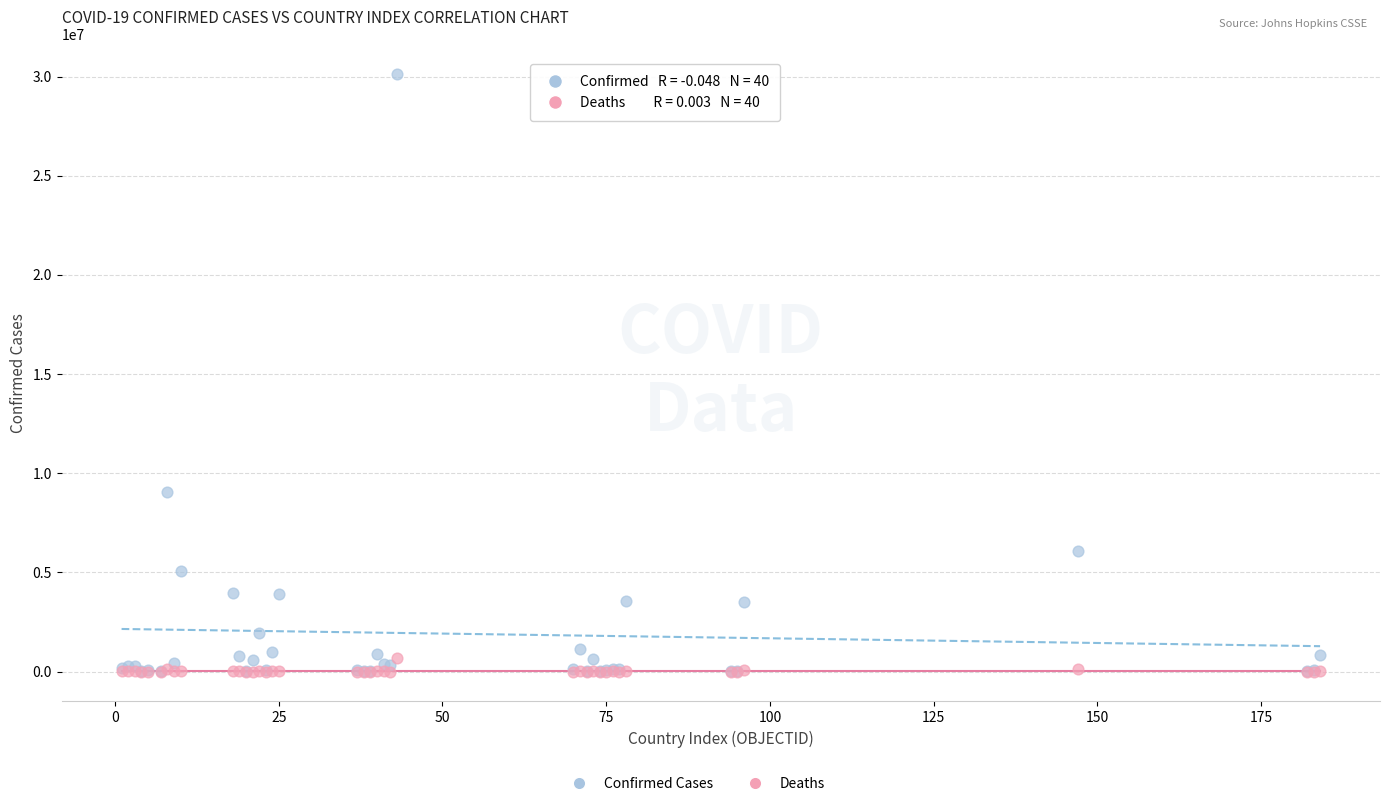

In the Confirmed Cases series, what Y value is closest to 15077059?

9052083